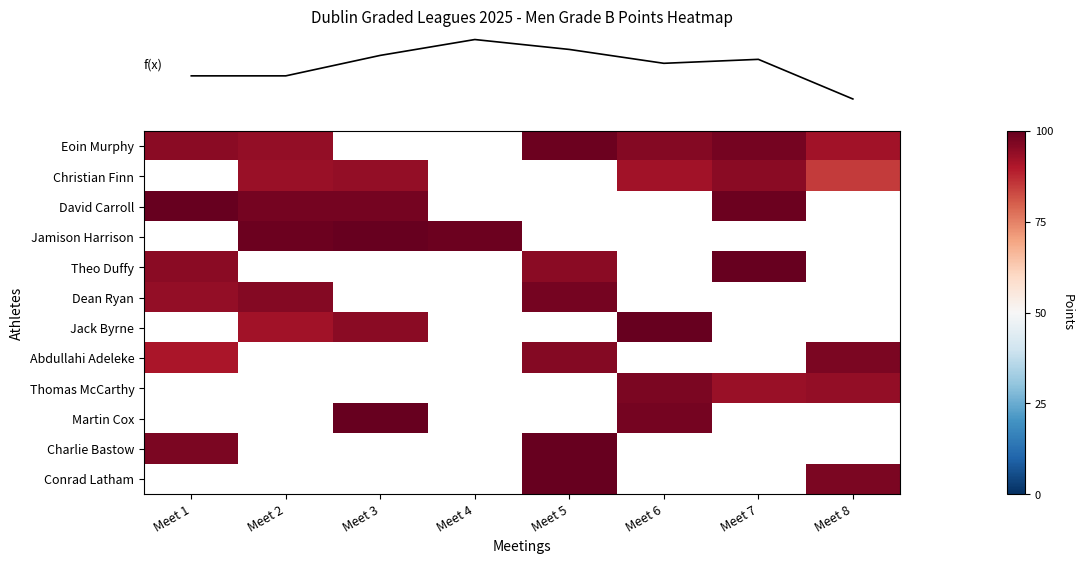

At how many categories does at least one series exceed 92?

8